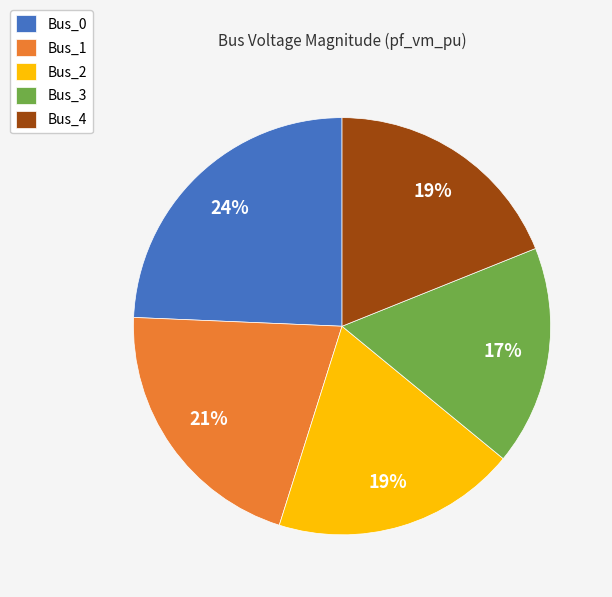

Between Bus_2 and Bus_1, which is larger?

Bus_1